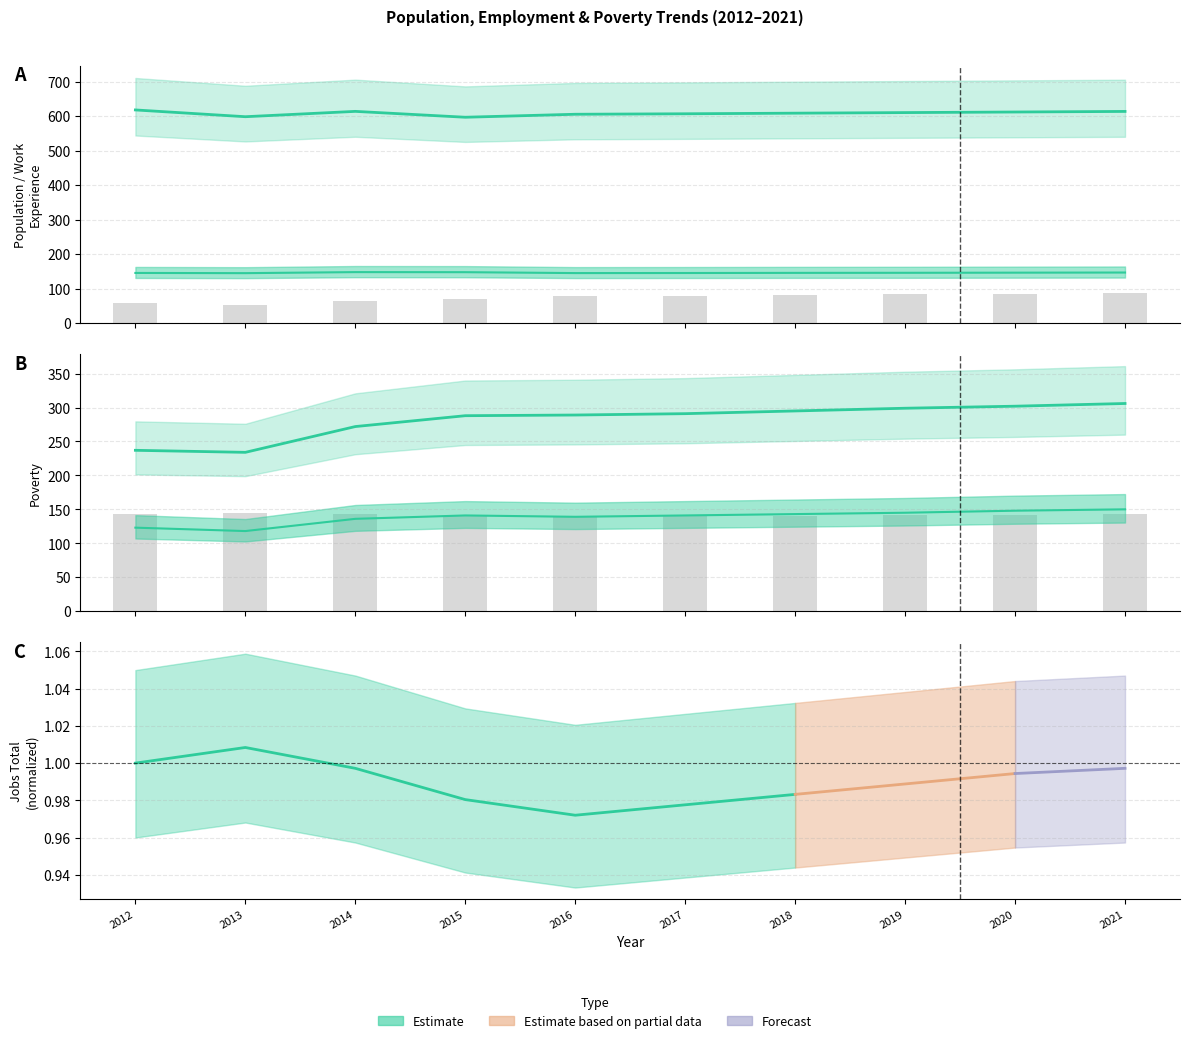

What is the approximate value of Population at 2014?

614.0